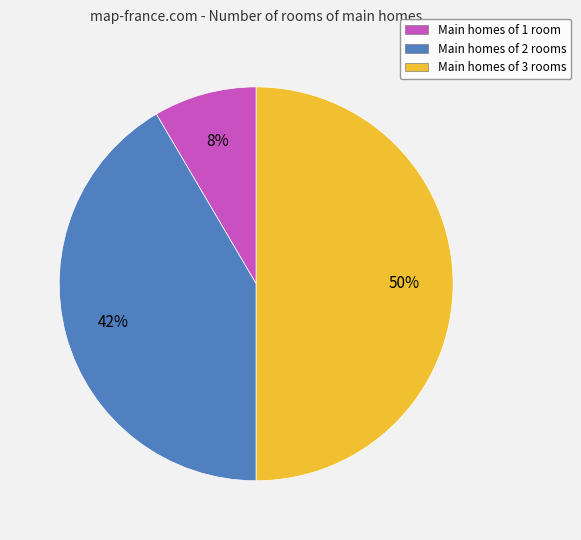

To the nearest percent, what is the average slice percentage?

33%